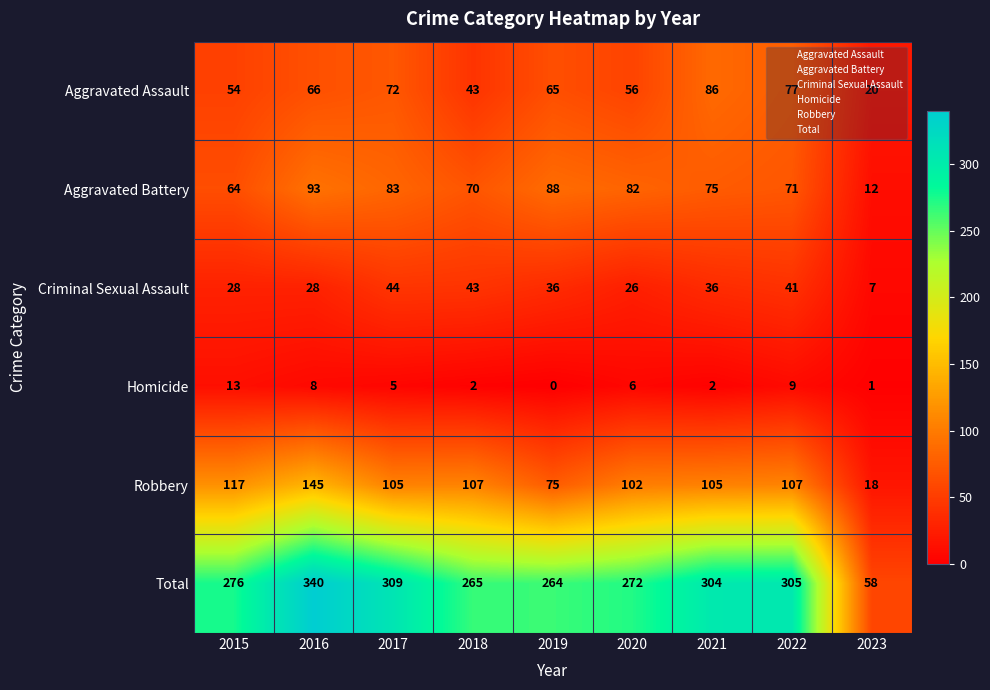

Count the number of data series in this chart.

6